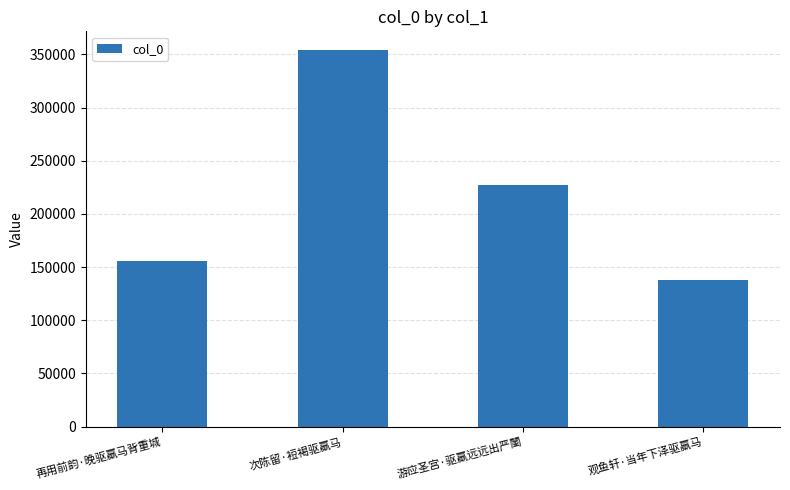

What position from the left is 游应圣宫·驱羸远远出严闉?

3